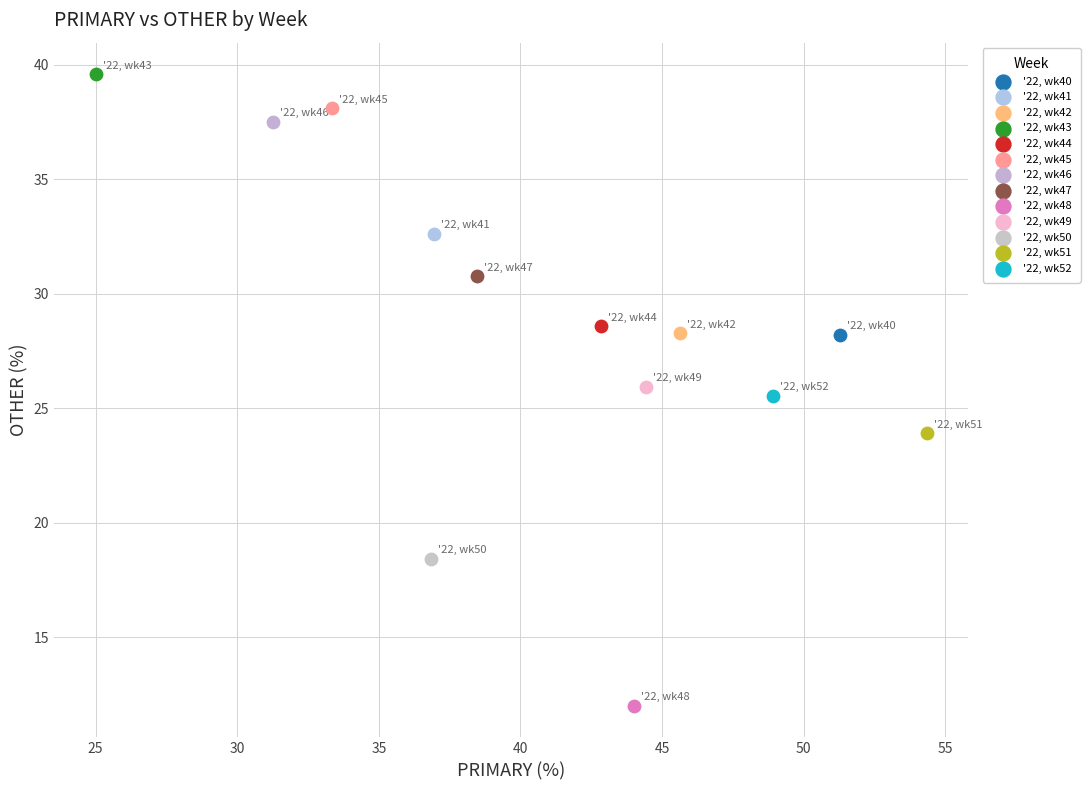

What are all the series names shown in the legend?

'22, wk40, '22, wk41, '22, wk42, '22, wk43, '22, wk44, '22, wk45, '22, wk46, '22, wk47, '22, wk48, '22, wk49, '22, wk50, '22, wk51, '22, wk52